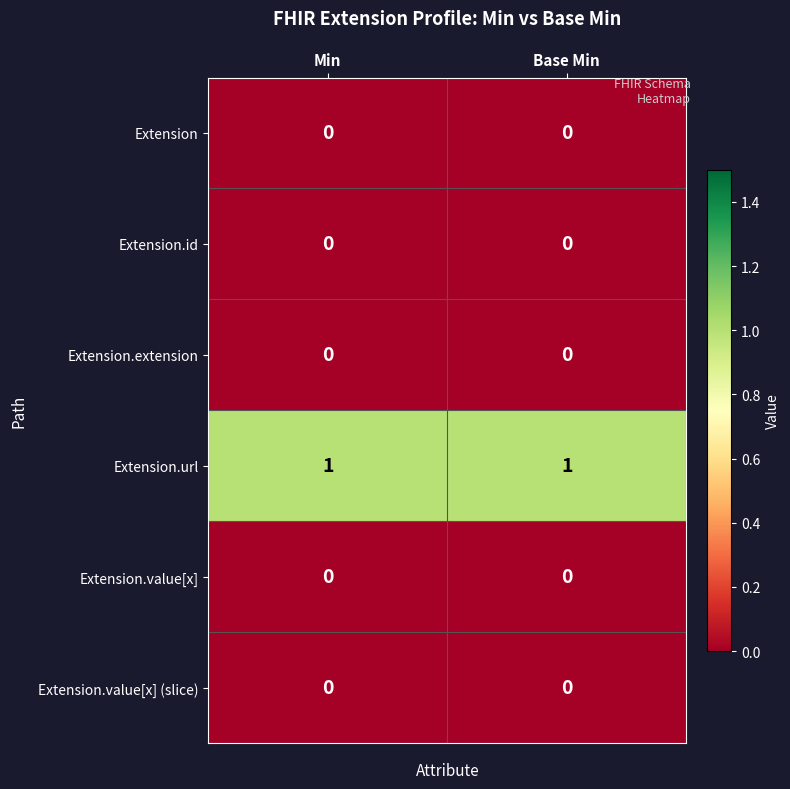

Reading left to right, extract all data points from this chart.

Extension: Min=0	Base Min=0
Extension.id: Min=0	Base Min=0
Extension.extension: Min=0	Base Min=0
Extension.url: Min=1	Base Min=1
Extension.value[x]: Min=0	Base Min=0
Extension.value[x] (slice): Min=0	Base Min=0